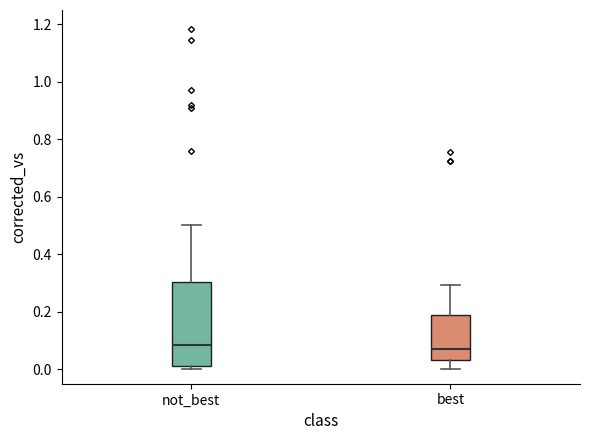

Which box is the tallest, from its lower edge to its upper edge?

not_best